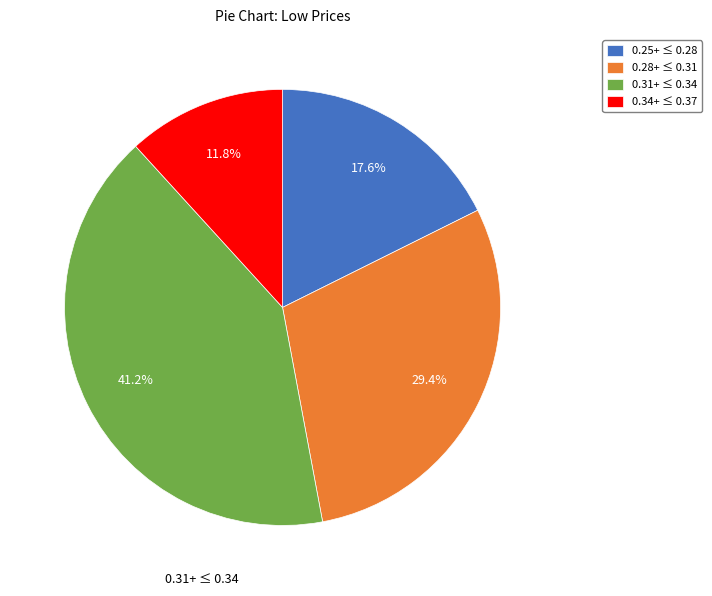

Is there a majority slice in this chart?

No